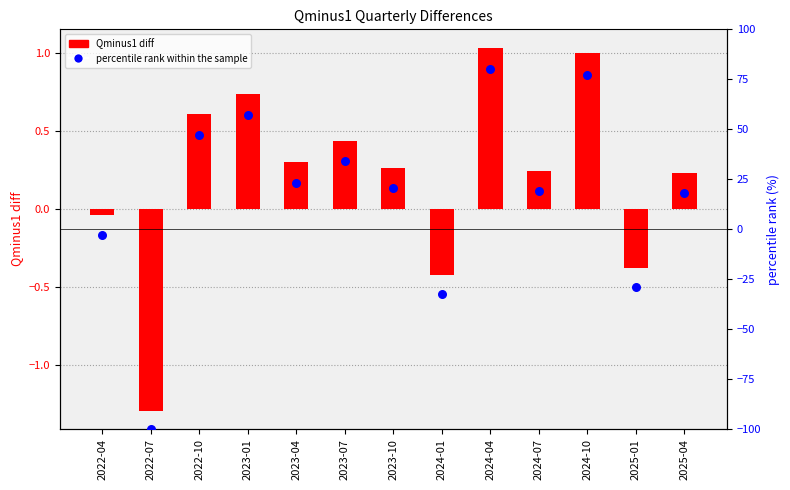

What are all the series names shown in the legend?

Qminus1, percentile rank